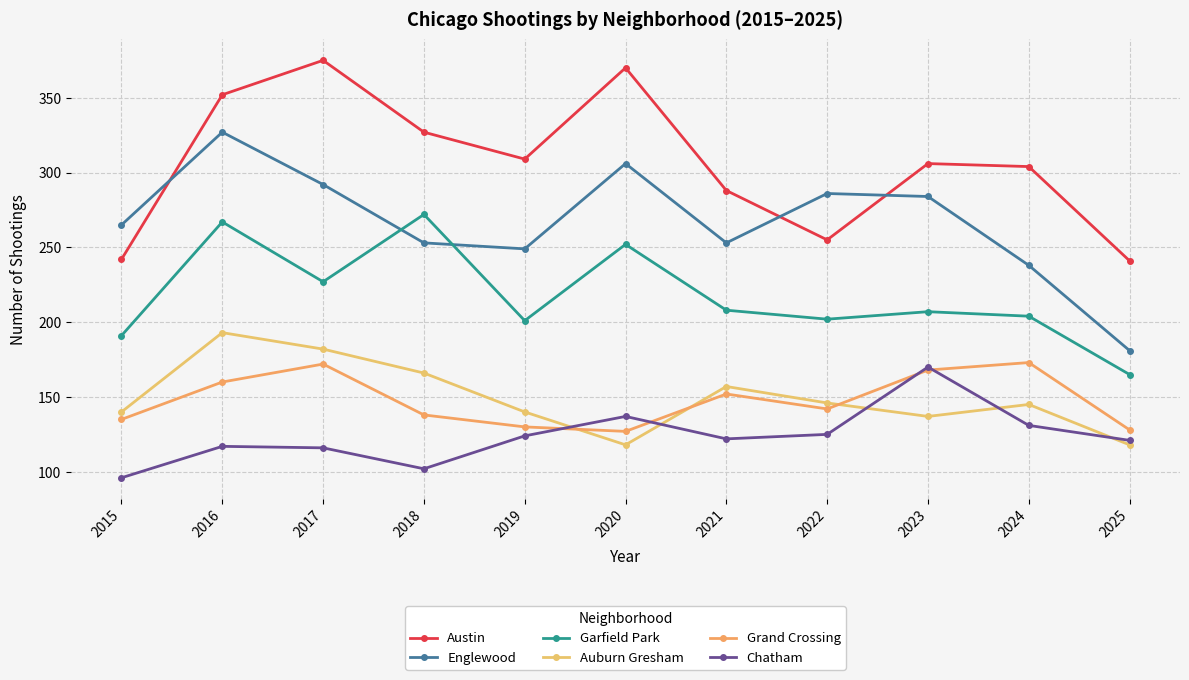

Rank the series at 2016 from highest to lowest value.

Austin, Englewood, Garfield Park, Auburn Gresham, Grand Crossing, Chatham